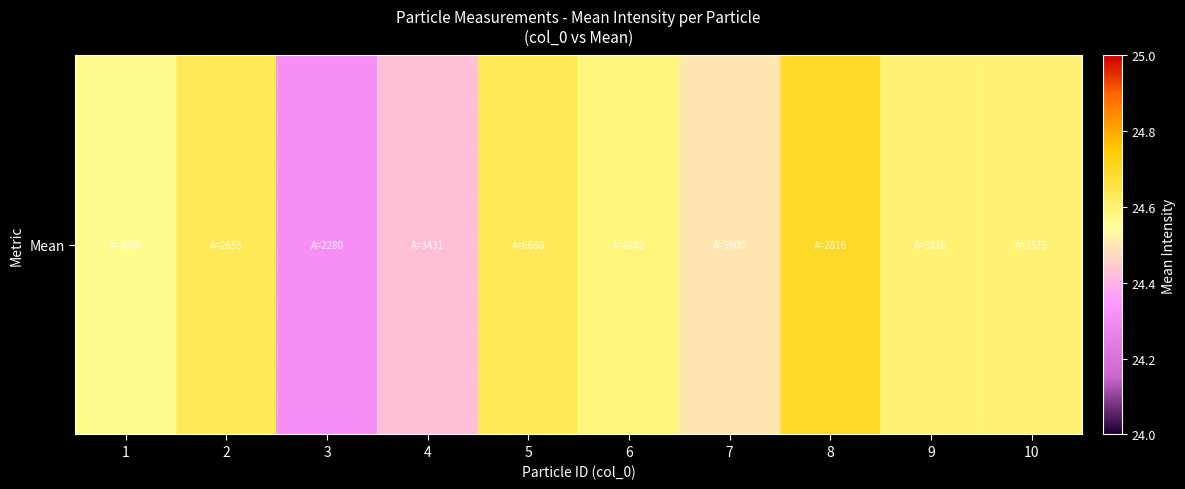

What is the maximum value shown in the chart?

24.7